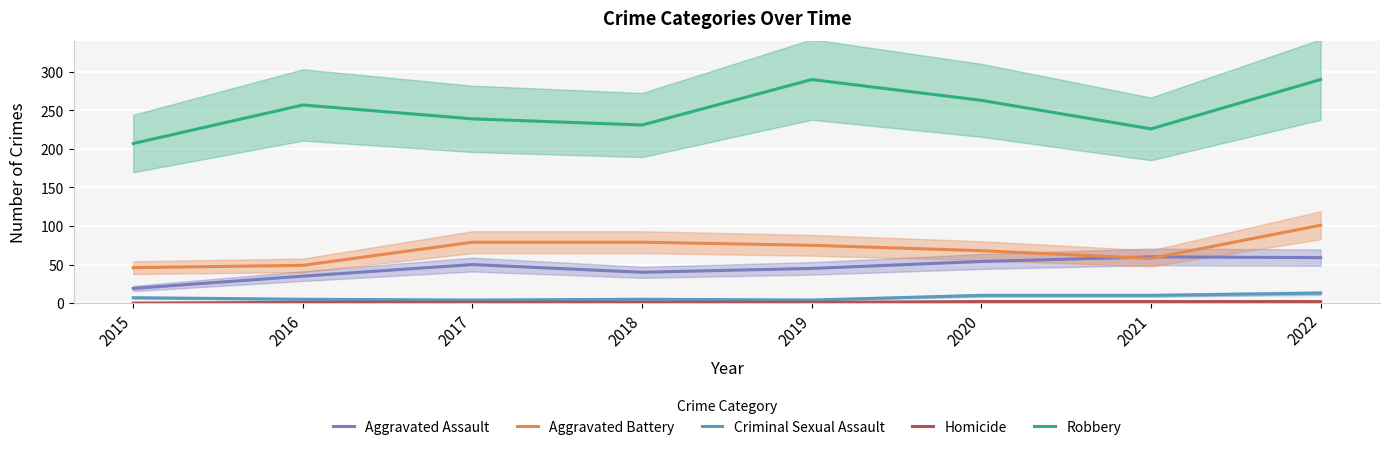

Where does the Aggravated Assault series first go above 50?

2020